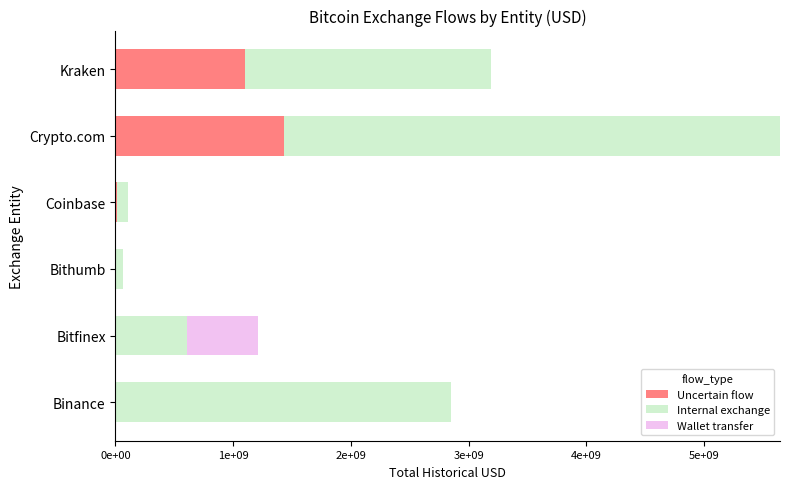

What are all the series names shown in the legend?

Uncertain flow, Internal exchange, Wallet transfer